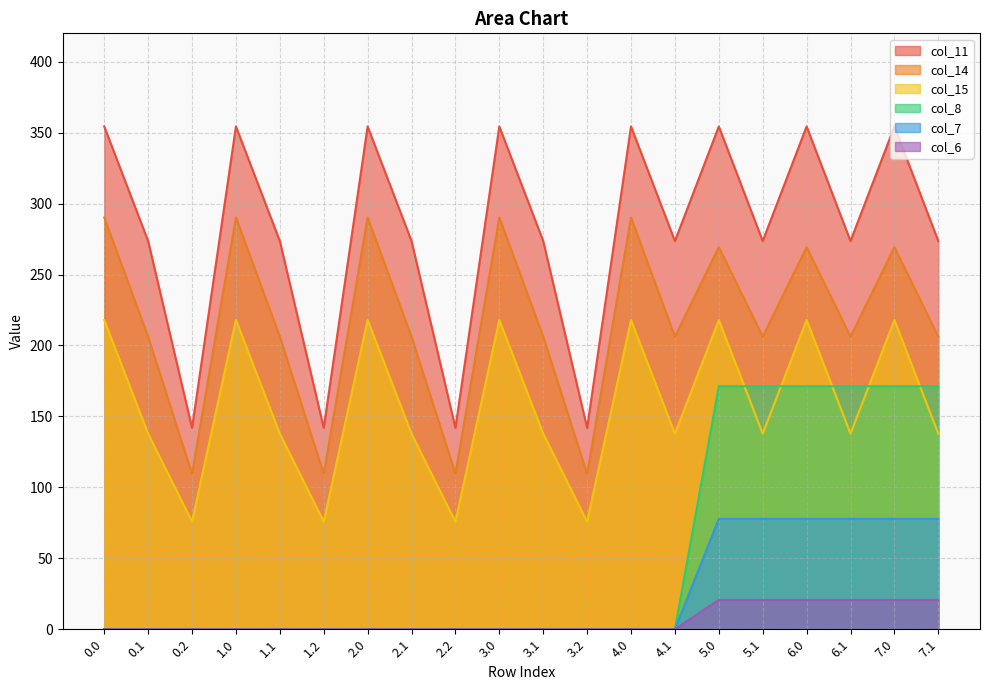

Does the chart display data point markers on the line(s)?

No